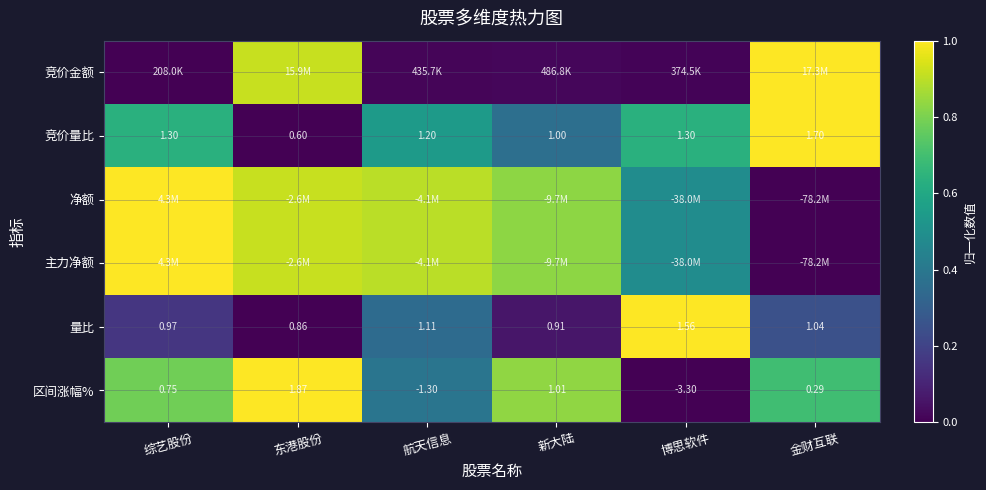

At which label does 量比 first exceed 1?

航天信息